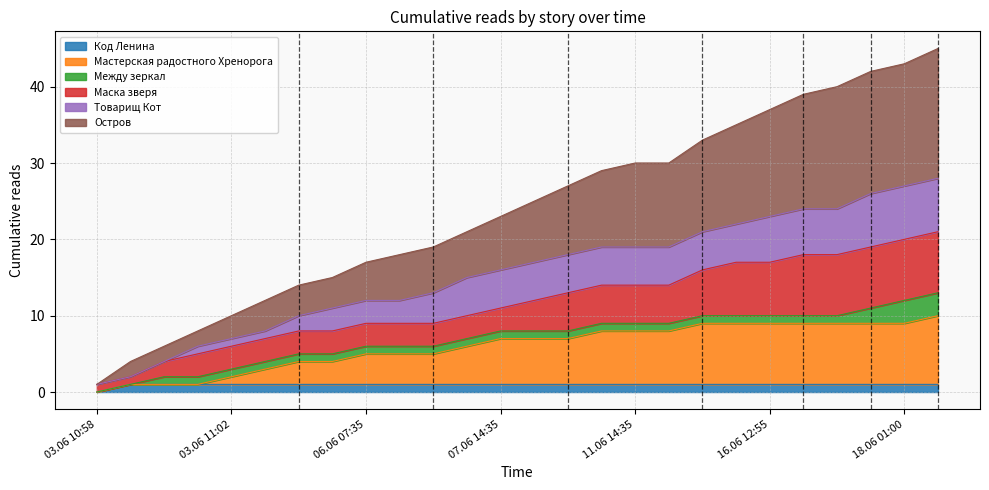

At which label does Мастерская радостного Хренорога first exceed 7?

10.06 16:15